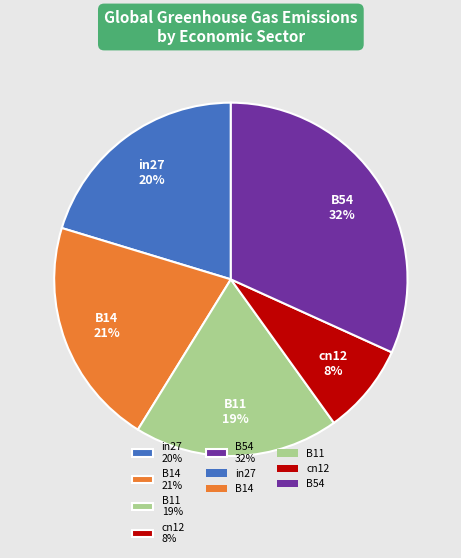

Which category has the smallest portion of the pie?

cn12